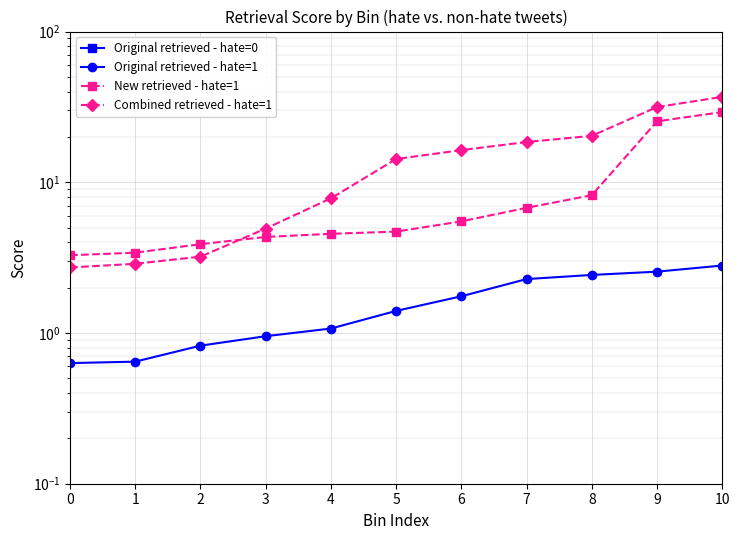

What is the total value across all series at 0?

6.6